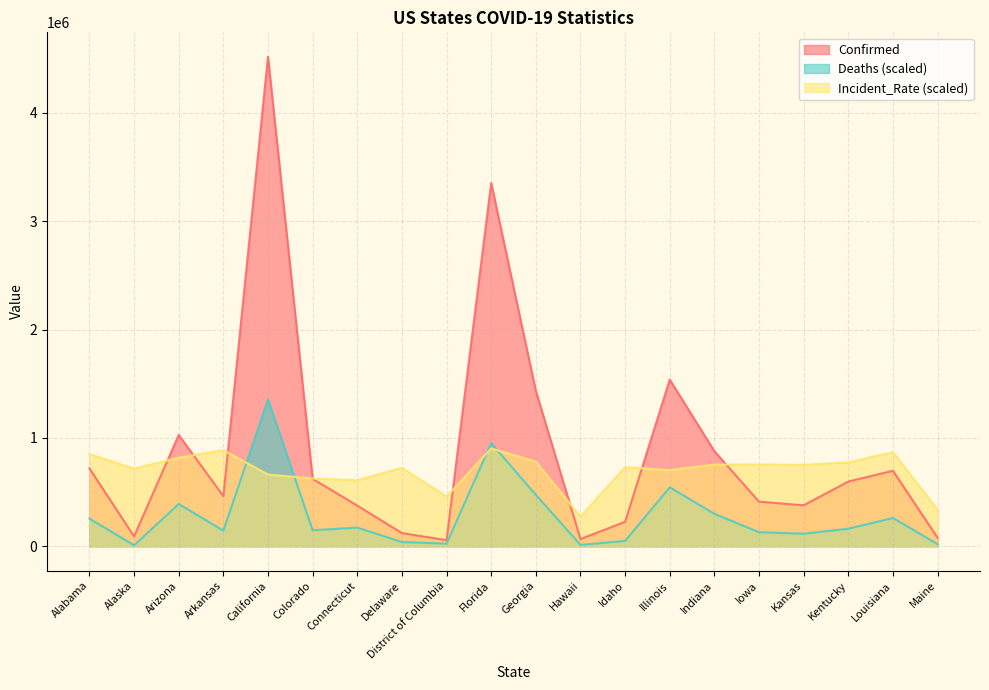

The Incident_Rate series shows 1114563.6 at Idaho. True or false?

False